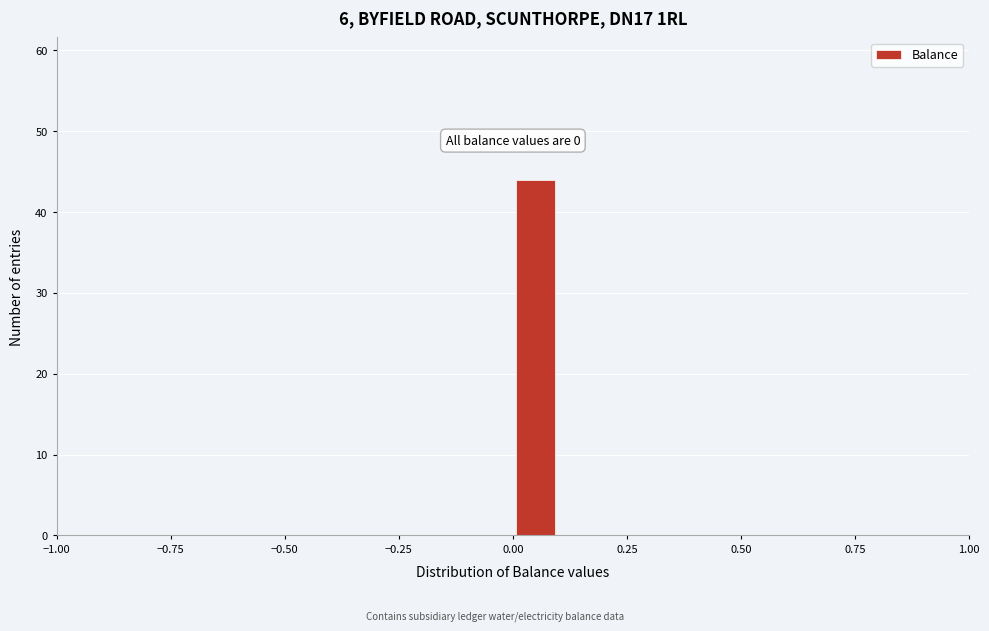

Read against the x-axis, roughly where is the centre of the tallest bar?

0.05